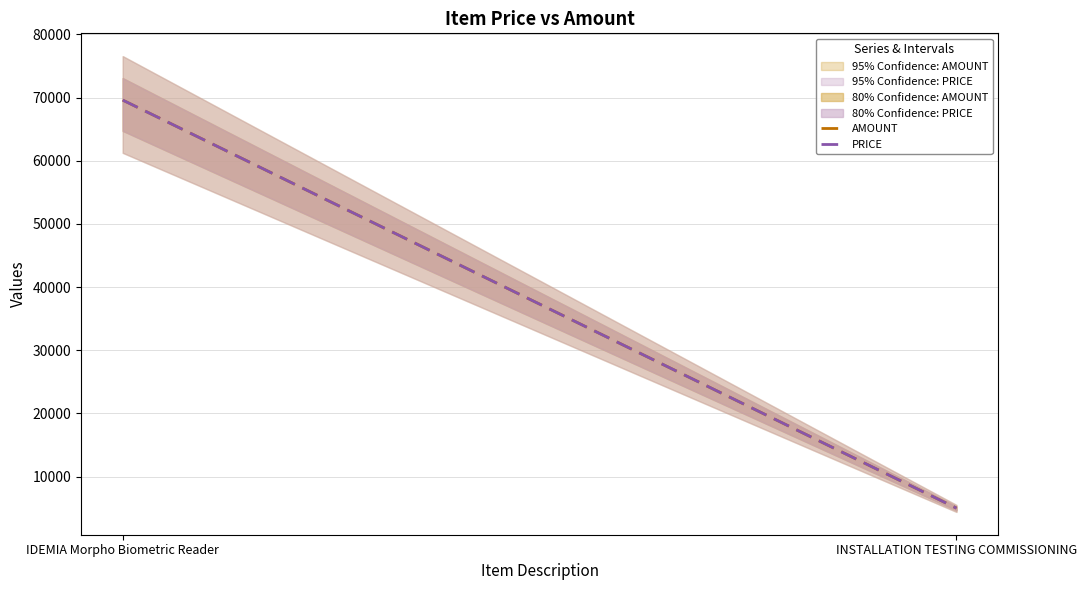

What is the label of the 1st point from the right?

INSTALLATION TESTING COMMISSIONING